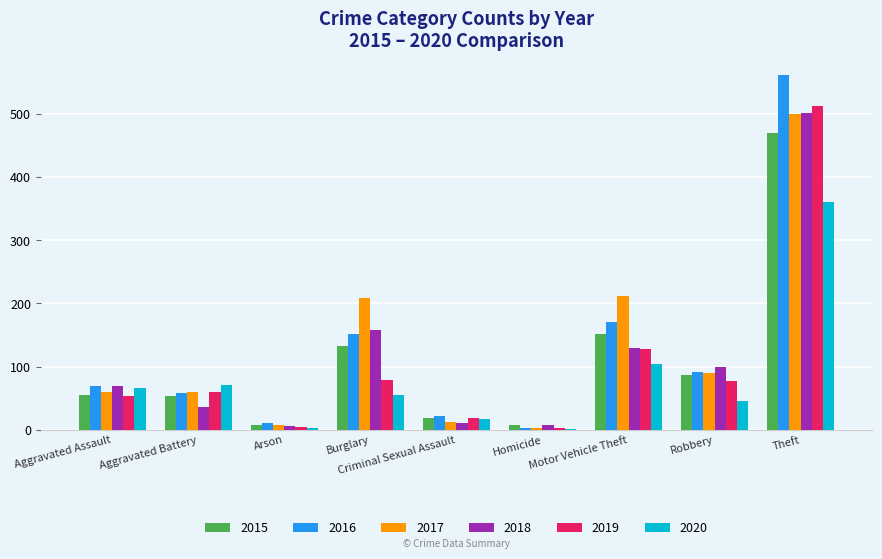

At which label is 2020 closest to 181?

Motor Vehicle Theft